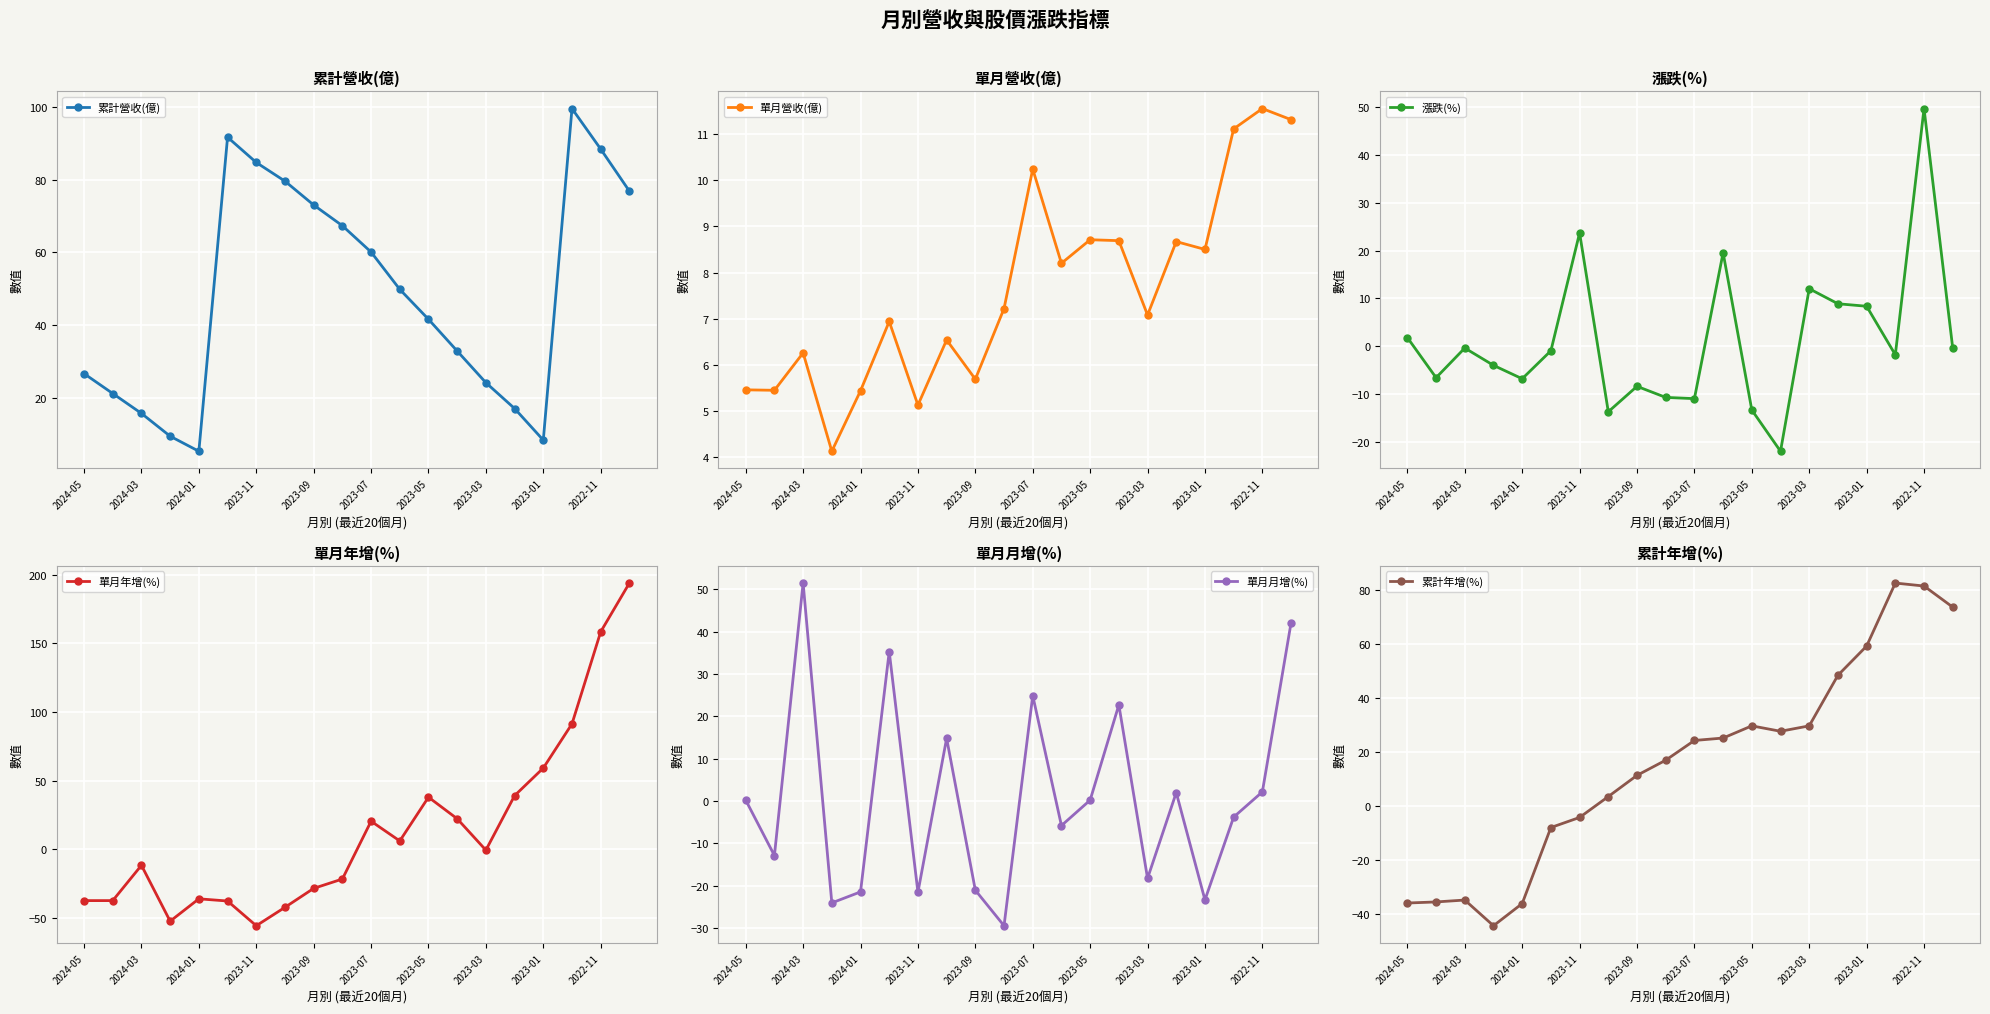

Is this an area chart (filled region under the line)?

No